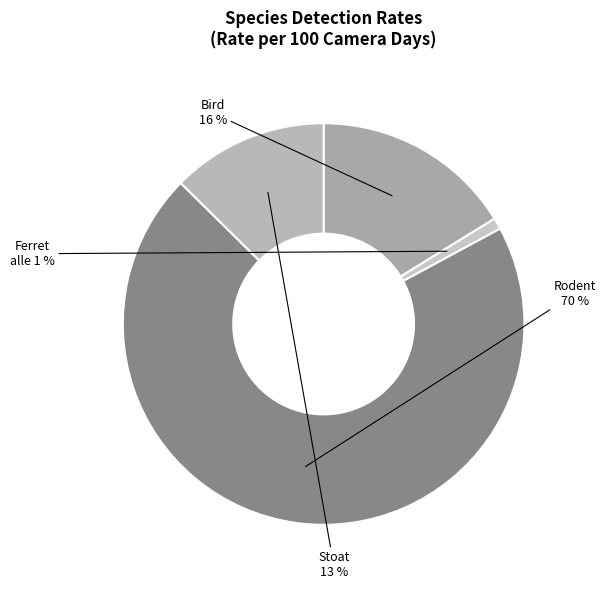

Which category has the smallest portion of the pie?

Ferret